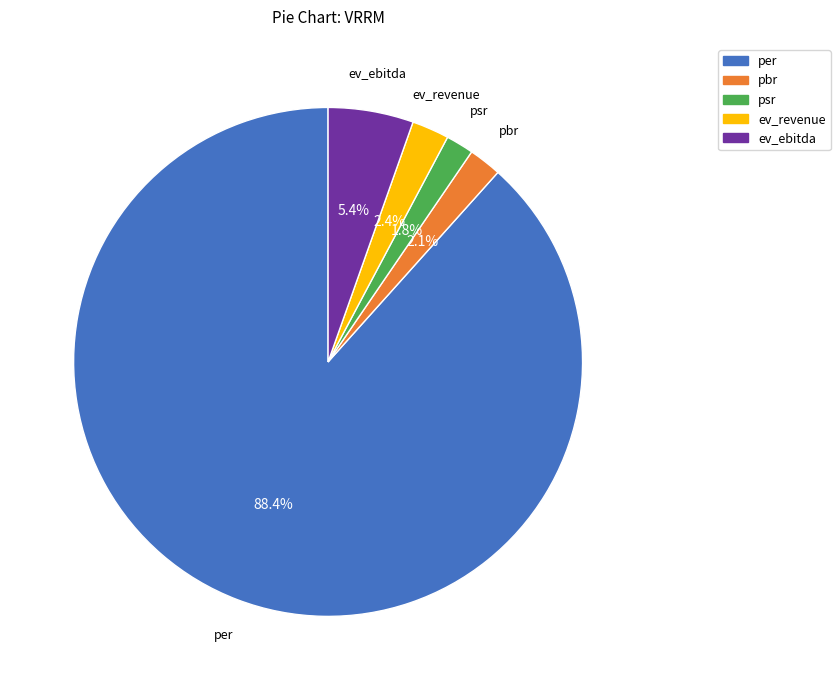

To the nearest percent, what is the average slice percentage?

20%